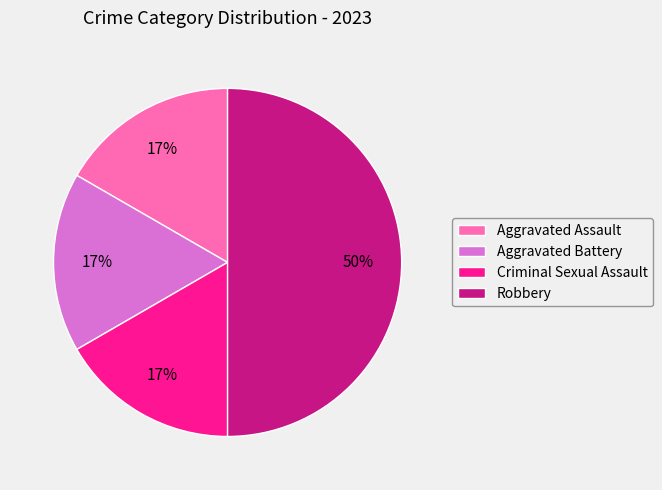

To the nearest percent, what is the average slice percentage?

25%